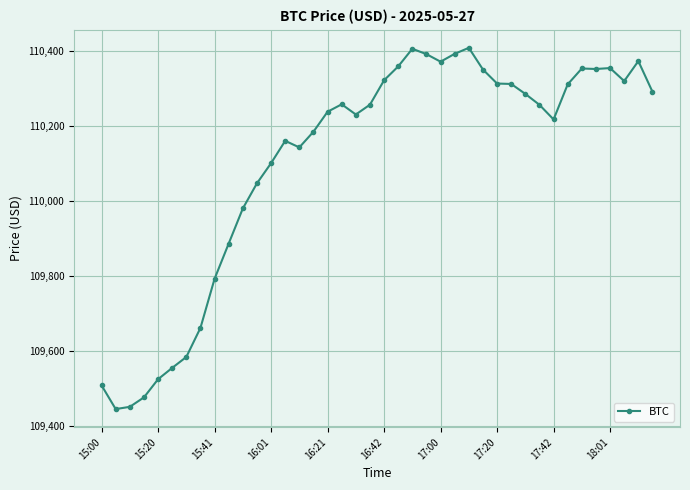

What is the minimum value shown in the chart?

109443.9